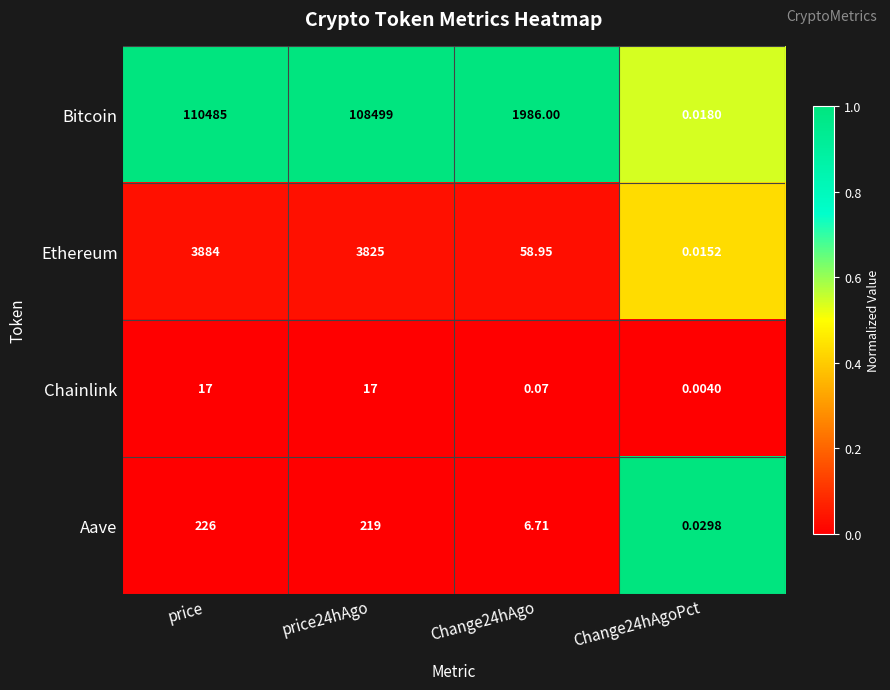

Which series changed the most between Change24hAgo and Change24hAgoPct?

Bitcoin